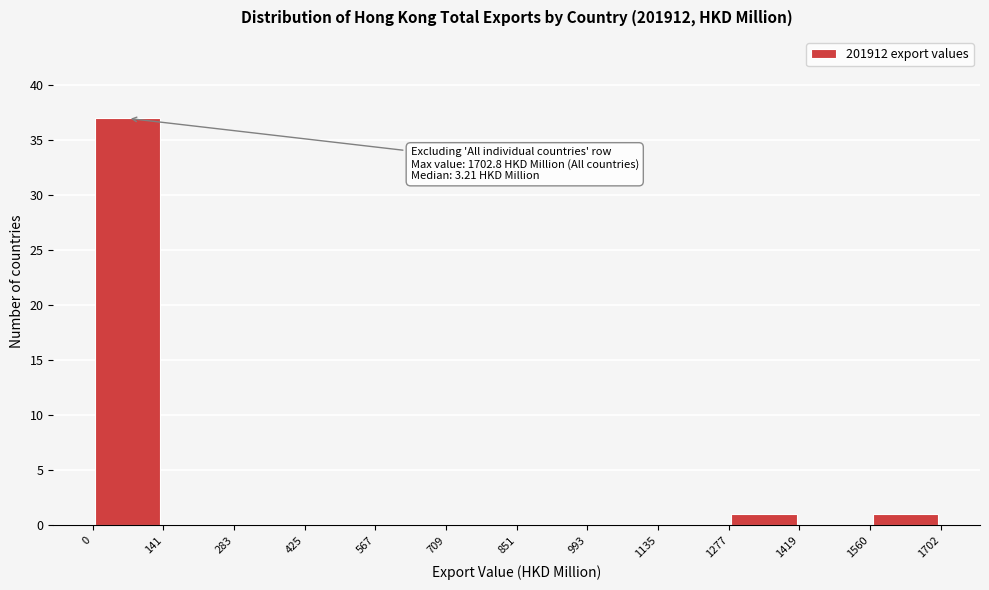

Over which range of the x-axis is the bar tallest?

0 to 141